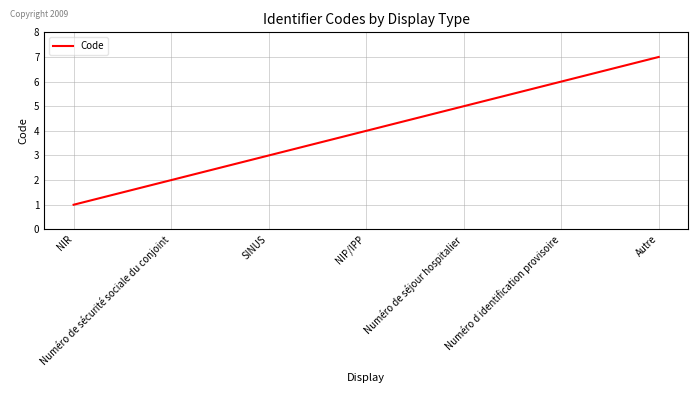

What is the average value?

4